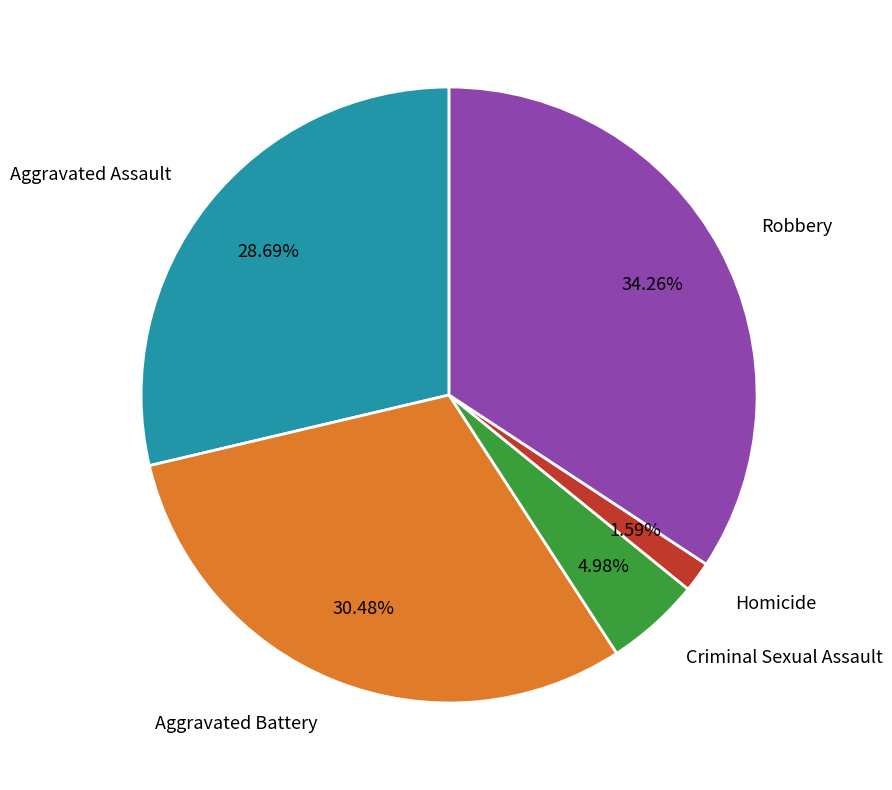

To the nearest percent, what is the average slice percentage?

20%